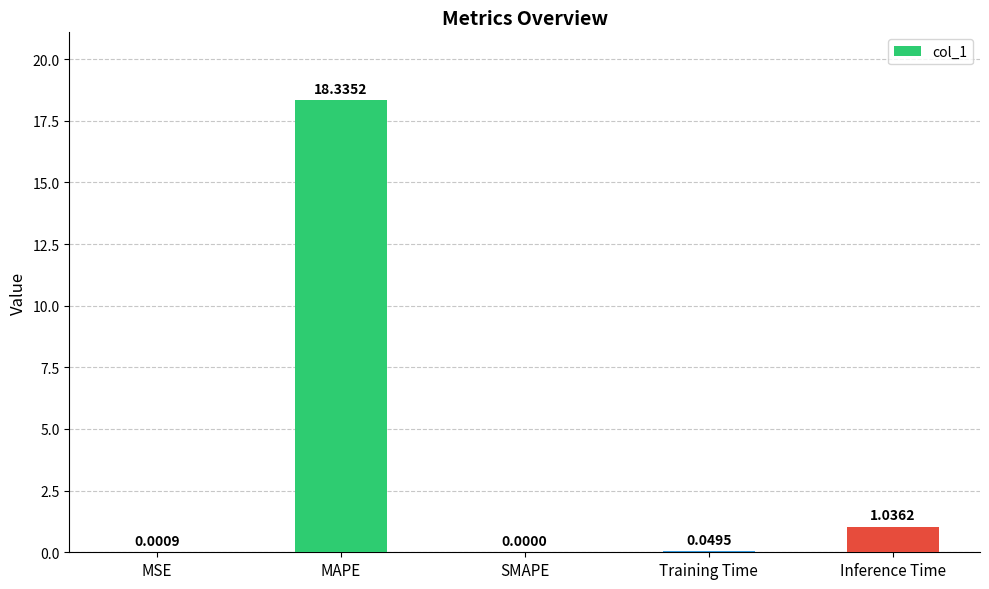

At which label is the value closest to 9?

Inference Time